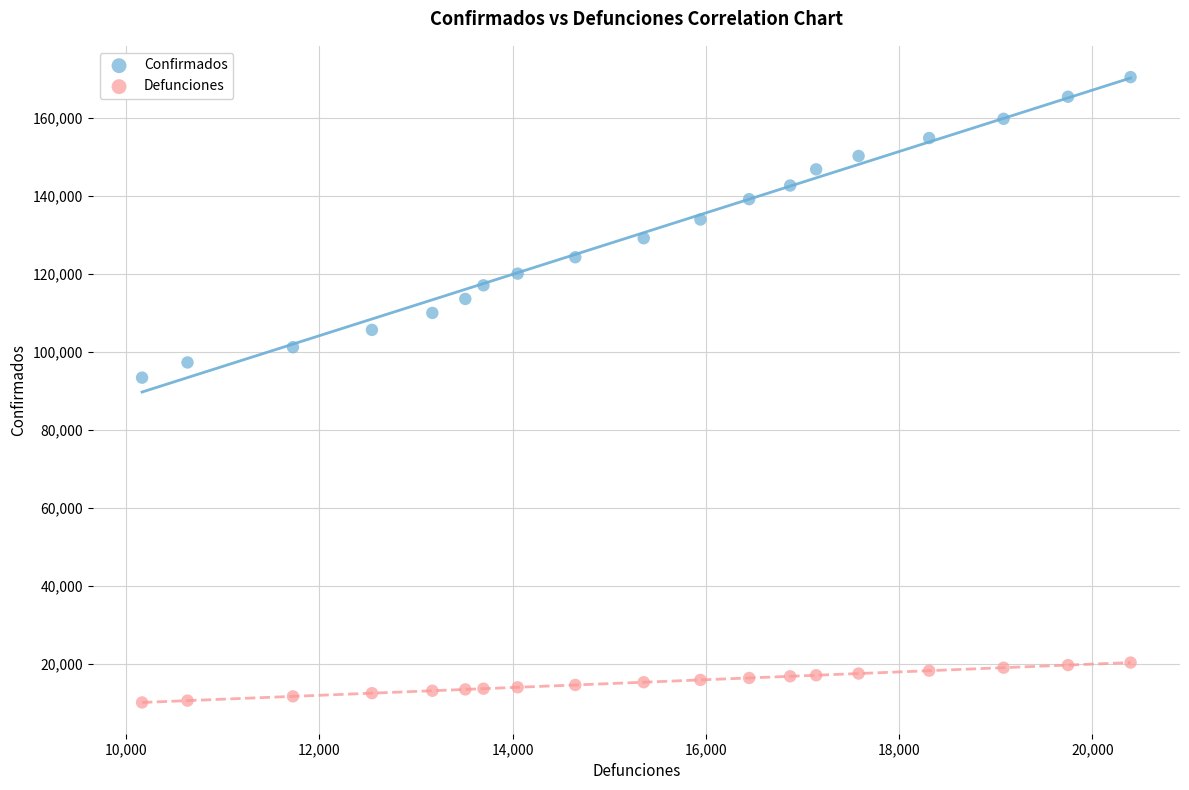

What are all the series names shown in the legend?

Confirmados, Defunciones